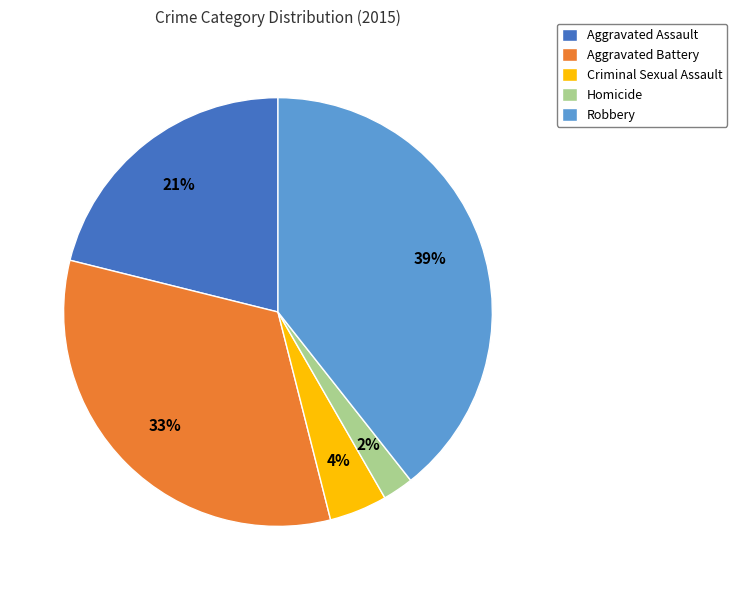

Which category has the smallest portion of the pie?

Homicide